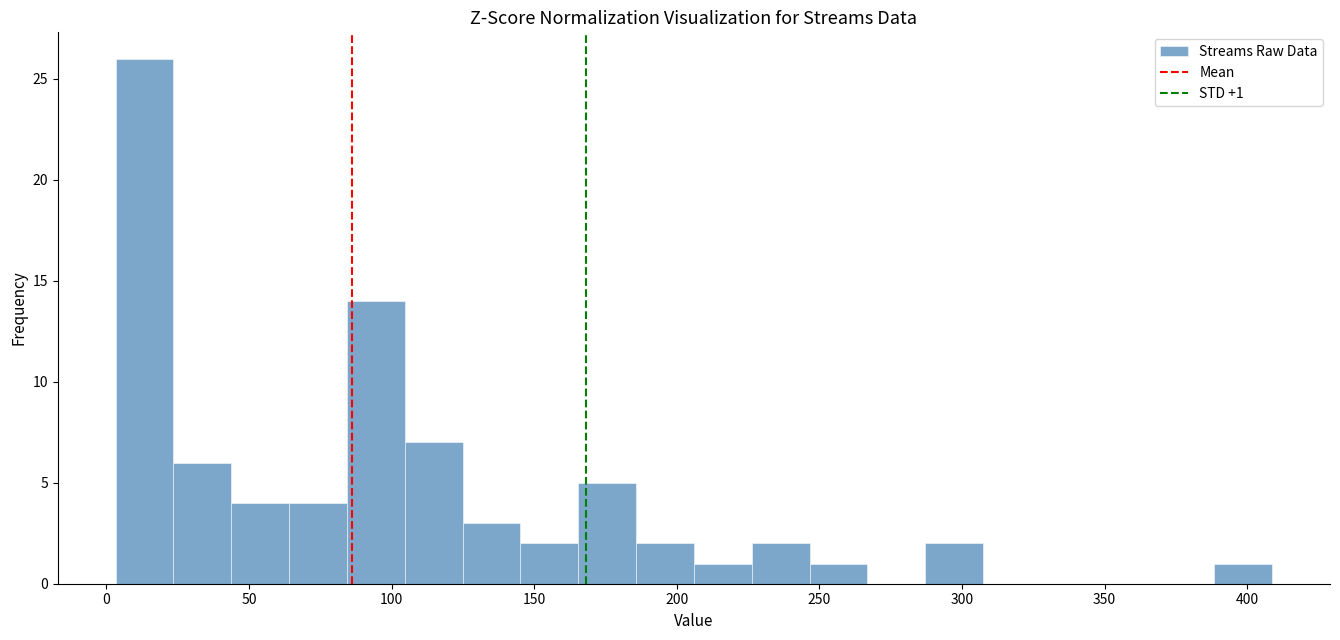

Which range on the x-axis has the tallest bar?

5 to 25